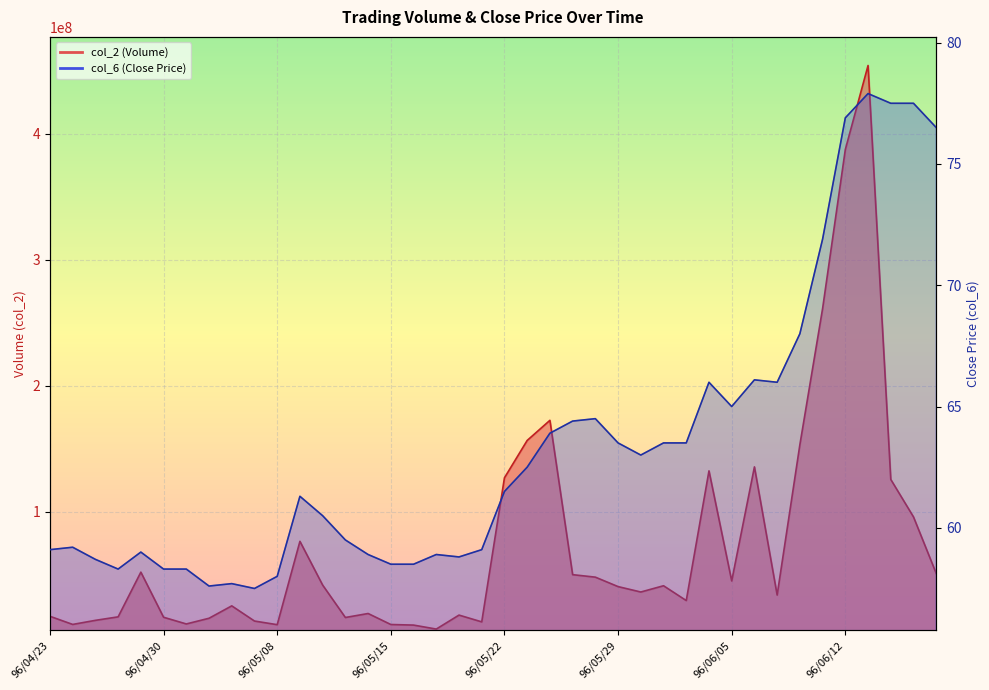

Reading right to left, list all the values displayed in this chart.

col_2: 50845760.0	95730580.0	125505004.0	454241892.0	387533528.0	261223608.0	153114240.0	33693917.0	135467455.0	44905400.0	132318271.0	29314212.0	41077799.0	36106345.0	40400582.0	47908803.0	49880212.0	172444387.0	156469963.0	126796834.0	12389969.0	17779200.0	6678450.0	9836344.0	10298080.0	19036797.0	15863313.0	41597411.0	76357828.0	10161859.0	13053389.0	25105800.0	15263721.0	10735370.0	16061043.0	51883377.0	16377542.0	13600922.0	10360603.0	16816600.0
col_6: 76.5	77.5	77.5	77.9	76.9	71.9	68.0	66.0	66.1	65.0	66.0	63.5	63.5	63.0	63.5	64.5	64.4	63.9	62.5	61.5	59.1	58.8	58.9	58.5	58.5	58.9	59.5	60.5	61.3	58.0	57.5	57.7	57.6	58.3	58.3	59.0	58.3	58.7	59.2	59.1